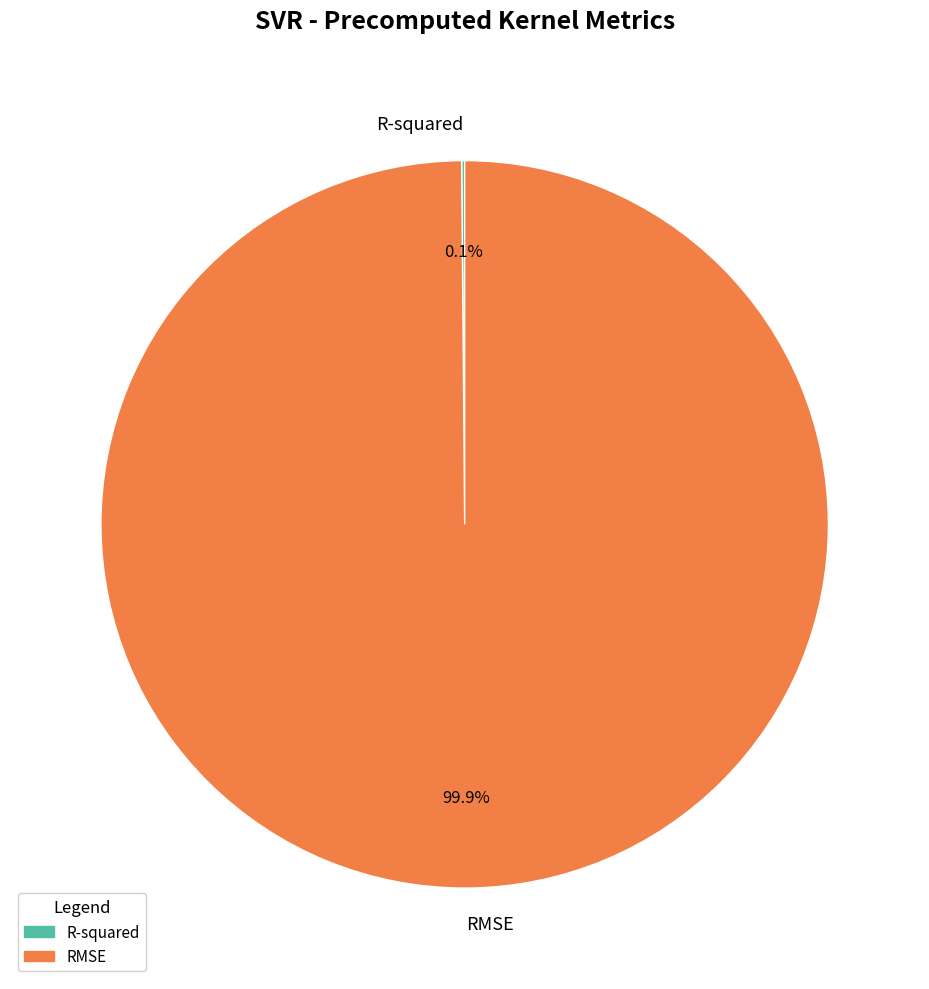

How much of the chart is everything except RMSE?

0.1%